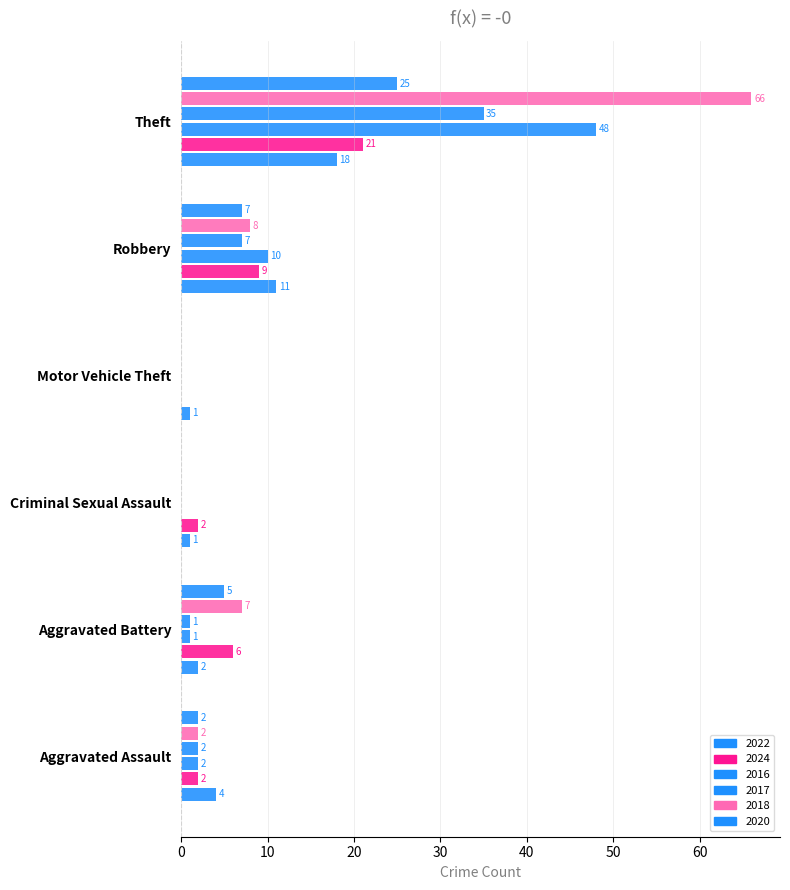

Reading left to right, extract all data points from this chart.

2022: Aggravated Assault=4	Aggravated Battery=2	Criminal Sexual Assault=1	Motor Vehicle Theft=1	Robbery=11	Theft=18	Total=37
2024: Aggravated Assault=2	Aggravated Battery=6	Criminal Sexual Assault=2	Motor Vehicle Theft=0	Robbery=9	Theft=21	Total=40
2016: Aggravated Assault=2	Aggravated Battery=1	Criminal Sexual Assault=0	Motor Vehicle Theft=0	Robbery=10	Theft=48	Total=61
2017: Aggravated Assault=2	Aggravated Battery=1	Criminal Sexual Assault=0	Motor Vehicle Theft=0	Robbery=7	Theft=35	Total=45
2018: Aggravated Assault=2	Aggravated Battery=7	Criminal Sexual Assault=0	Motor Vehicle Theft=0	Robbery=8	Theft=66	Total=83
2020: Aggravated Assault=2	Aggravated Battery=5	Criminal Sexual Assault=0	Motor Vehicle Theft=0	Robbery=7	Theft=25	Total=39